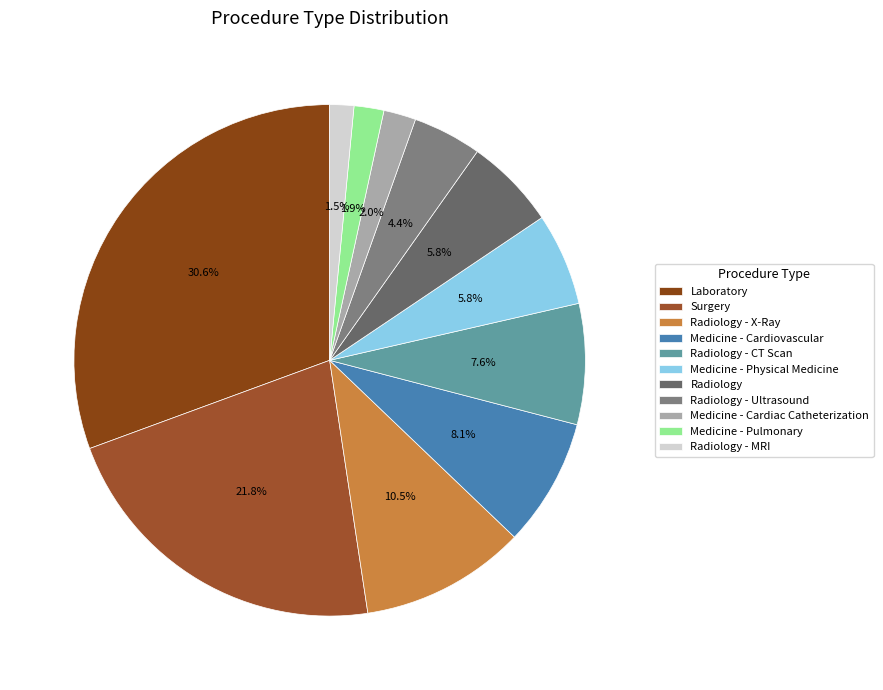

Count the number of slices in the pie.

11